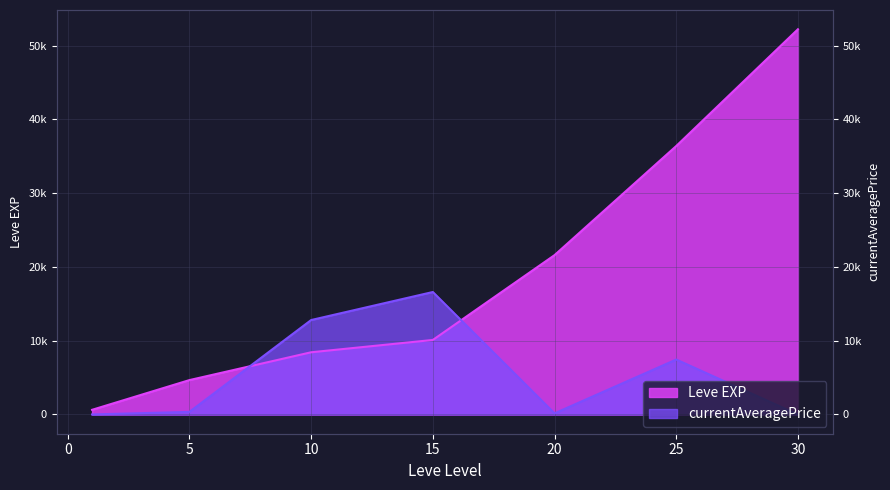

Which series has the largest range (max minus min)?

Leve EXP